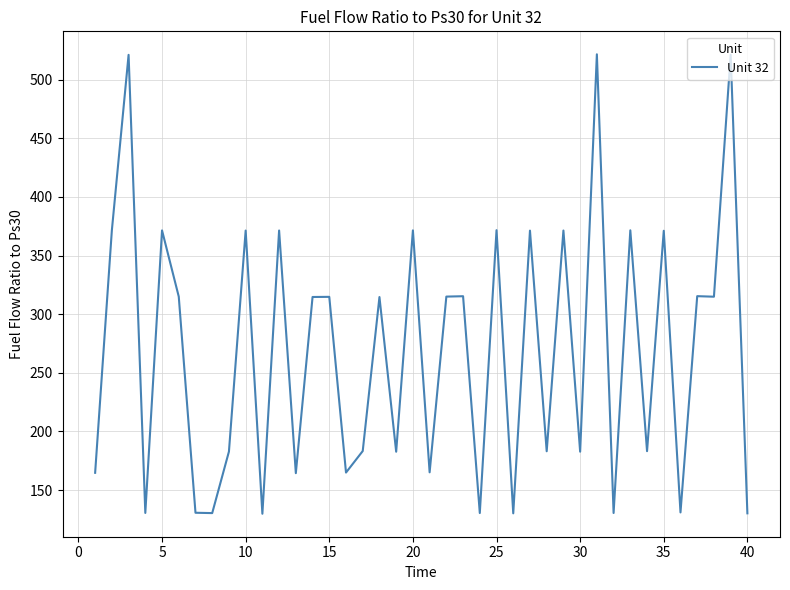

How many lines are shown in the chart?

1